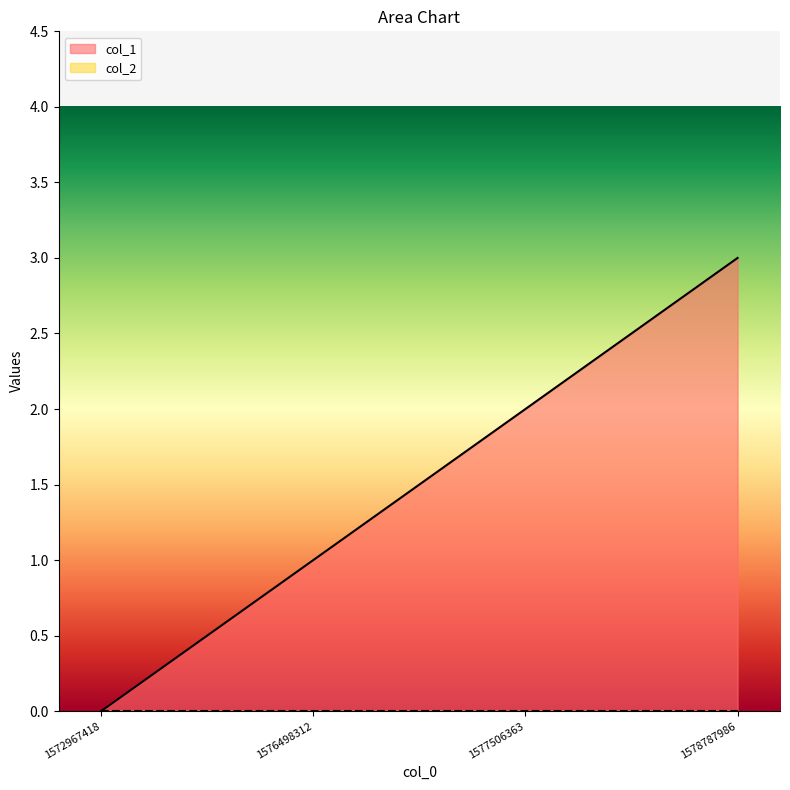

Rank the categories by value from highest to lowest.

1578787986, 1577506363, 1576498312, 1572967418